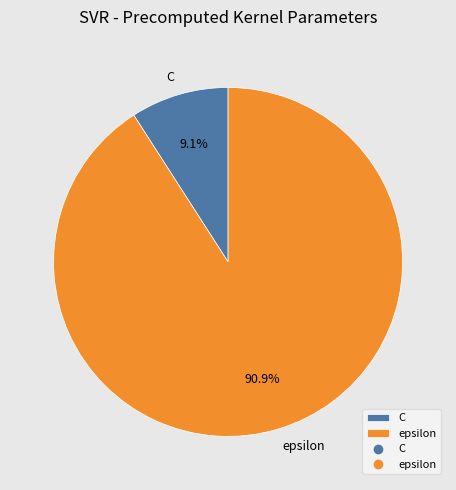

To the nearest percent, what is the average slice percentage?

50%